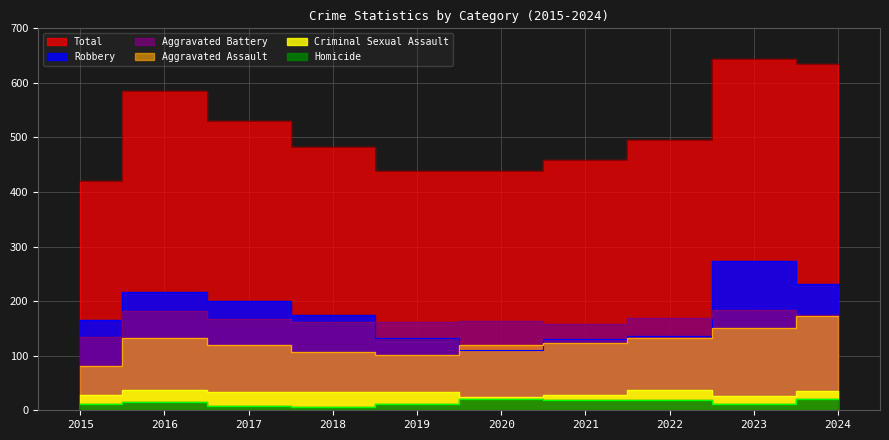

What is the approximate value of Aggravated Battery at 2015?

135